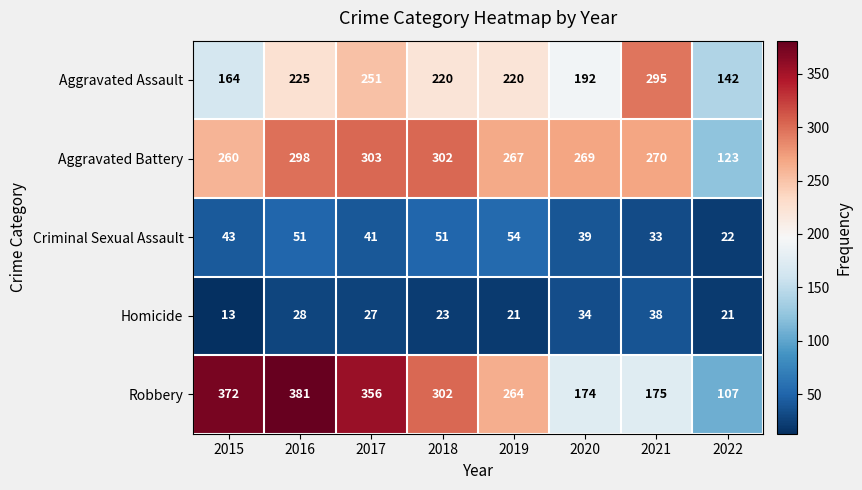

What is the greatest value displayed?

381